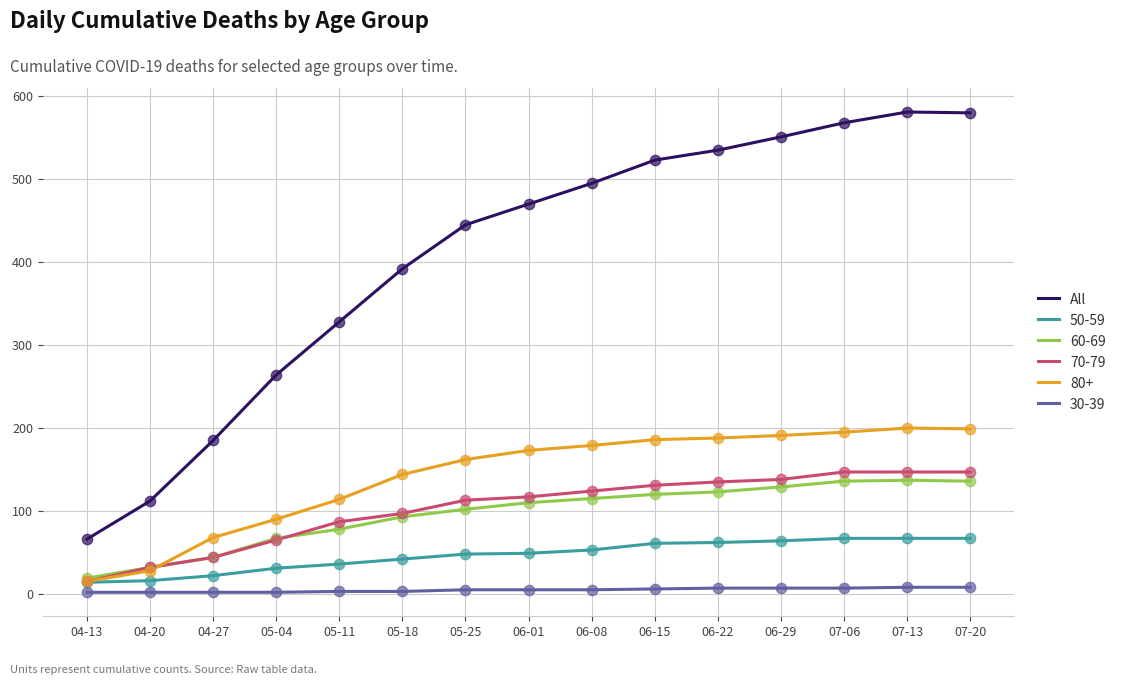

Which series has the largest range (max minus min)?

All